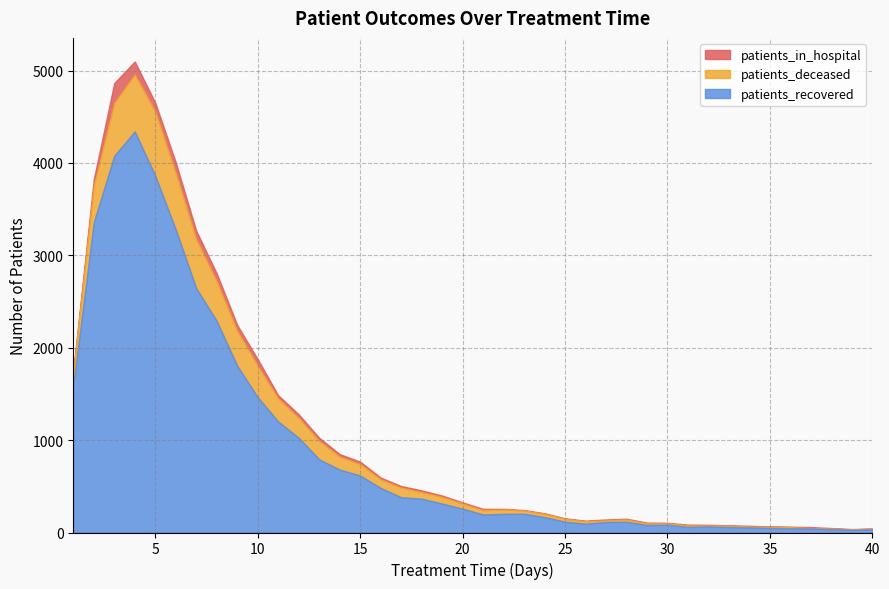

How many intersections are there between patients_in_hospital and patients_deceased?

2